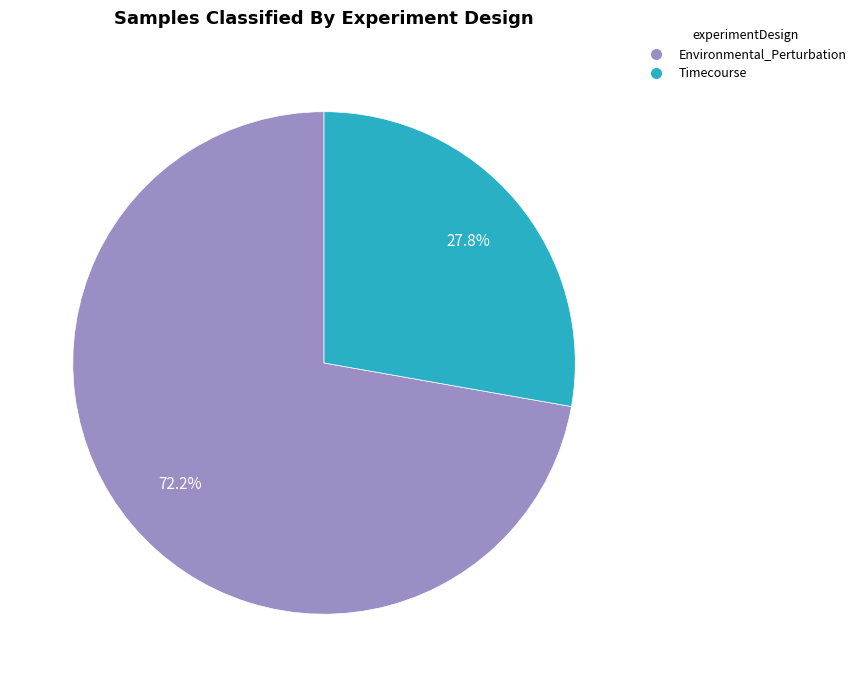

The Timecourse slice represents 35% of the pie. True or false?

False